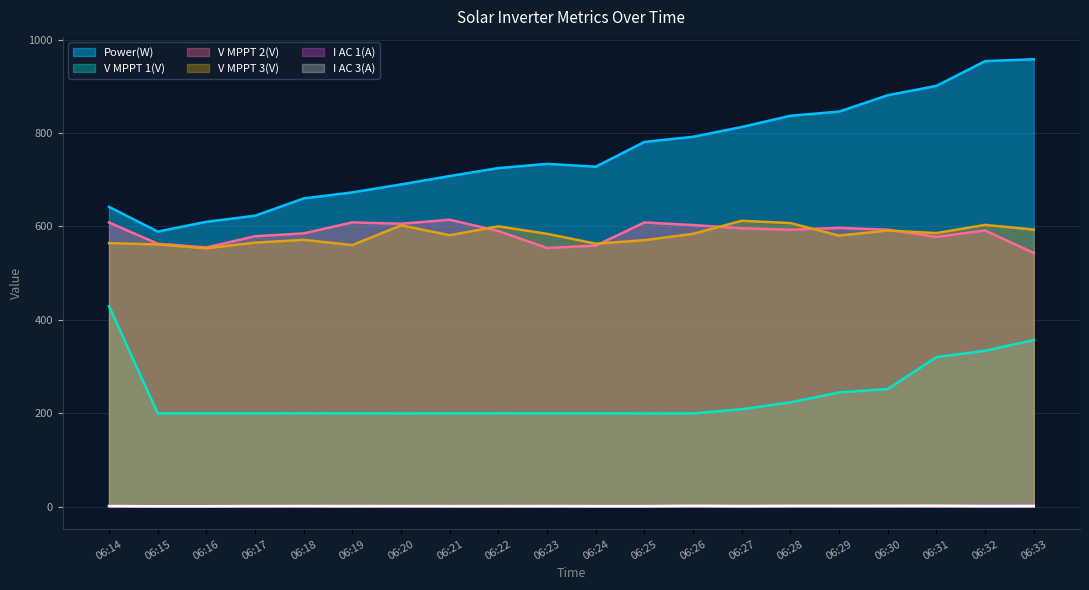

Reading left to right, extract all data points from this chart.

Power(W): 06:14=642.0	06:15=589.0	06:16=610.0	06:17=623.0	06:18=660.0	06:19=673.0	06:20=690.0	06:21=708.0	06:22=725.0	06:23=734.0	06:24=728.0	06:25=781.0	06:26=792.0	06:27=813.0	06:28=837.0	06:29=846.0	06:30=881.0	06:31=901.0	06:32=954.0	06:33=958.0
V MPPT 1(V): 06:14=429.2	06:15=199.8	06:16=199.9	06:17=200.0	06:18=200.1	06:19=200.0	06:20=199.6	06:21=199.9	06:22=200.1	06:23=199.9	06:24=200.0	06:25=199.6	06:26=199.7	06:27=208.7	06:28=223.3	06:29=244.7	06:30=251.9	06:31=320.2	06:32=333.8	06:33=356.8
V MPPT 2(V): 06:14=608.5	06:15=563.1	06:16=555.0	06:17=579.1	06:18=585.2	06:19=608.7	06:20=605.9	06:21=614.4	06:22=590.2	06:23=554.0	06:24=559.0	06:25=608.6	06:26=603.0	06:27=596.2	06:28=593.1	06:29=597.0	06:30=593.1	06:31=577.7	06:32=591.4	06:33=543.3
V MPPT 3(V): 06:14=564.3	06:15=561.5	06:16=553.3	06:17=565.4	06:18=571.4	06:19=560.1	06:20=602.3	06:21=581.3	06:22=600.3	06:23=584.3	06:24=563.2	06:25=570.6	06:26=584.2	06:27=612.2	06:28=607.3	06:29=580.4	06:30=591.4	06:31=585.8	06:32=603.4	06:33=593.3
I AC 1(A): 06:14=1.1	06:15=1.5	06:16=1.6	06:17=1.2	06:18=1.1	06:19=1.5	06:20=1.2	06:21=1.5	06:22=1.3	06:23=1.7	06:24=1.8	06:25=1.7	06:26=1.5	06:27=1.9	06:28=1.7	06:29=1.7	06:30=1.7	06:31=1.8	06:32=2.2	06:33=2.1
I AC 3(A): 06:14=1.4	06:15=1.0	06:16=1.1	06:17=1.4	06:18=1.5	06:19=1.4	06:20=1.4	06:21=1.3	06:22=1.4	06:23=1.5	06:24=1.3	06:25=1.3	06:26=2.0	06:27=1.5	06:28=1.9	06:29=1.9	06:30=2.0	06:31=2.1	06:32=1.6	06:33=1.7